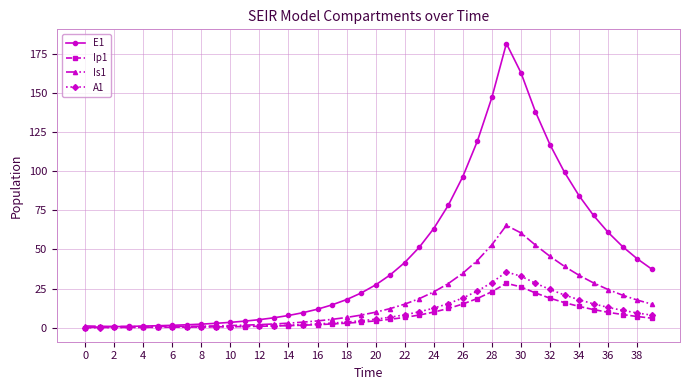

Which series has the largest total across all categories?

E1